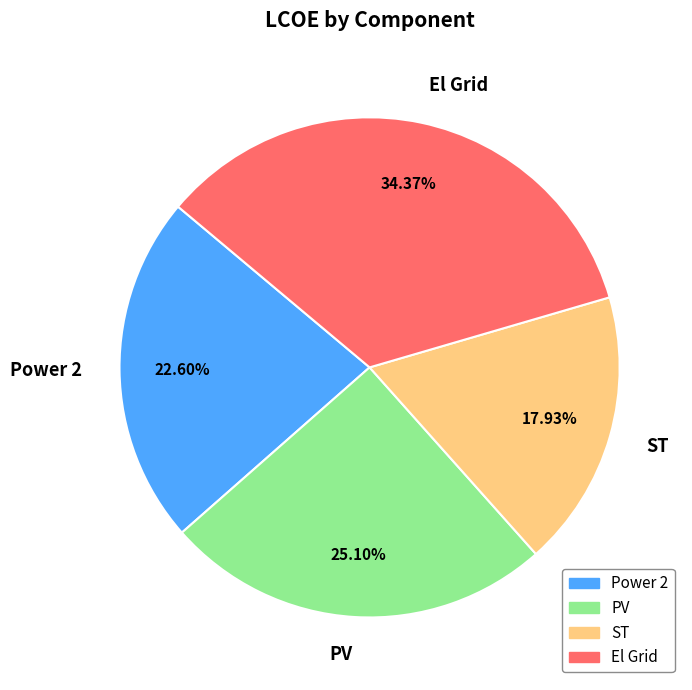

To the nearest percent, what percentage of the pie is Power 2?

23%